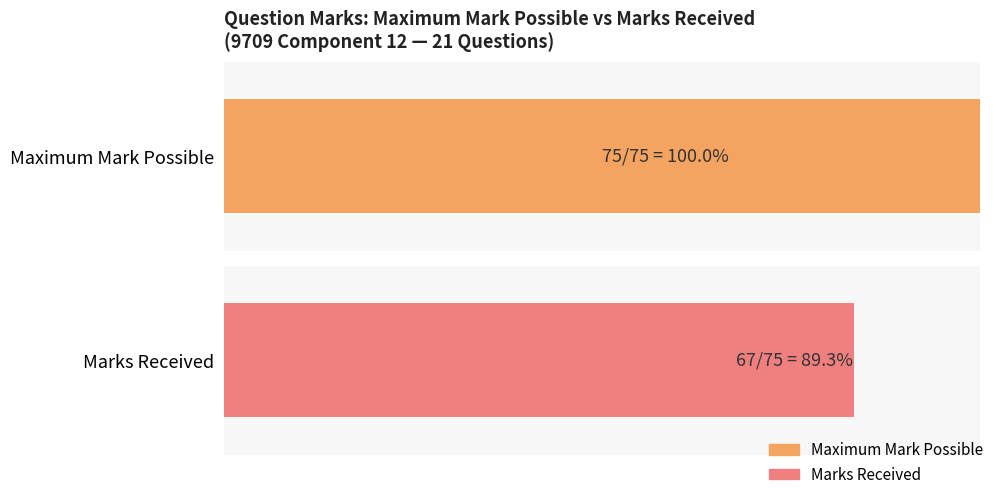

Rank the series by their maximum value, from highest to lowest.

Maximum Mark Possible, Marks Received